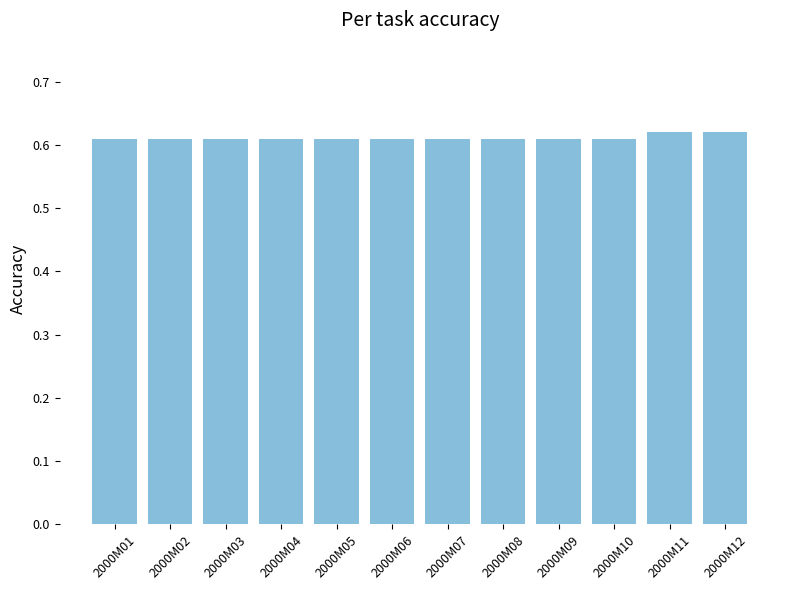

What is the sum of all values?

7.3